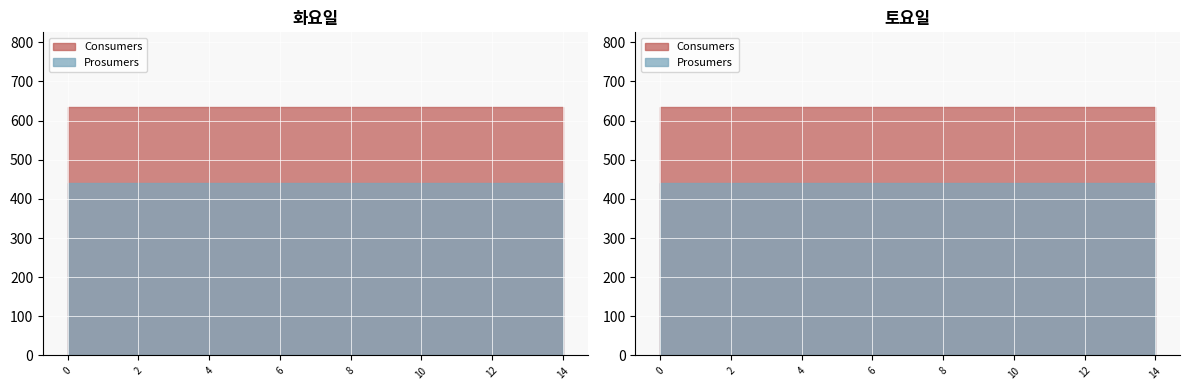

Rank the series by their average value, from highest to lowest.

Consumers, Prosumers